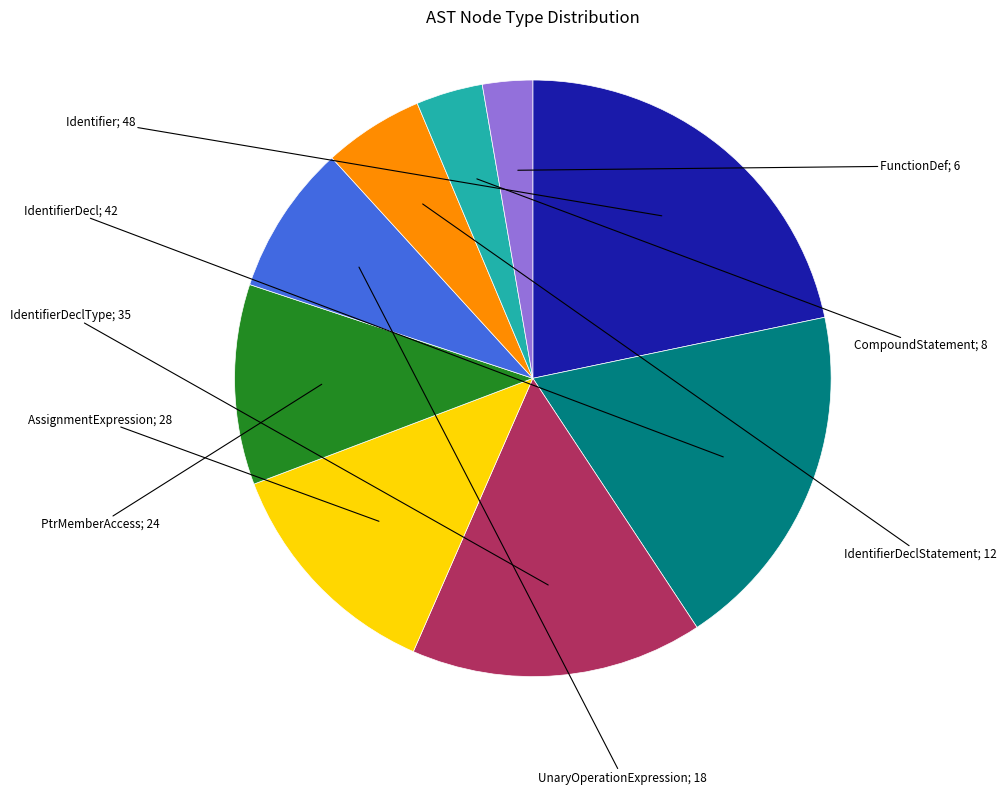

Is there a majority slice in this chart?

No